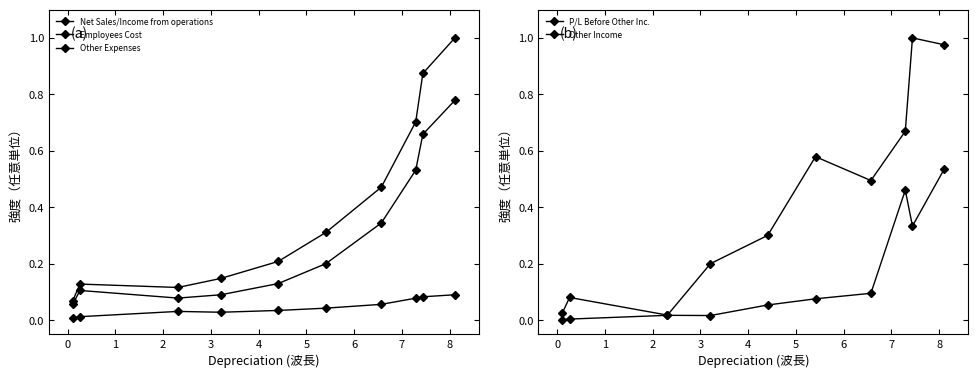

What is the label of the 5th point from the left?

3